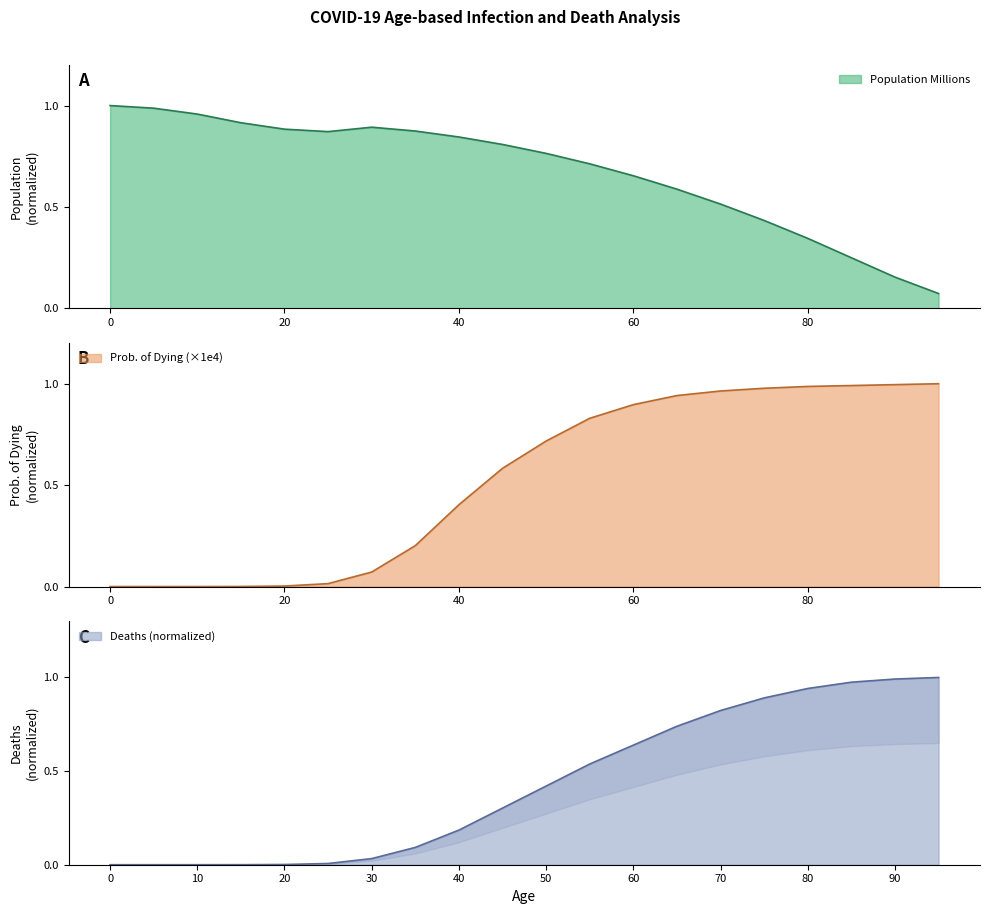

The Population Millions series shows 0.2 at 85. True or false?

True